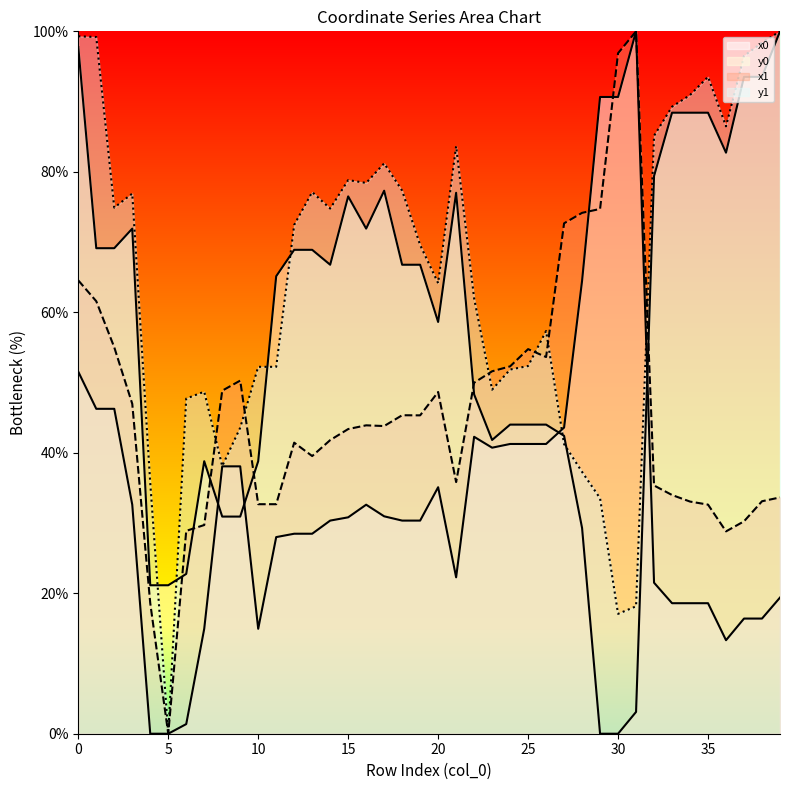

What are all the series names shown in the legend?

x0, y0, x1, y1